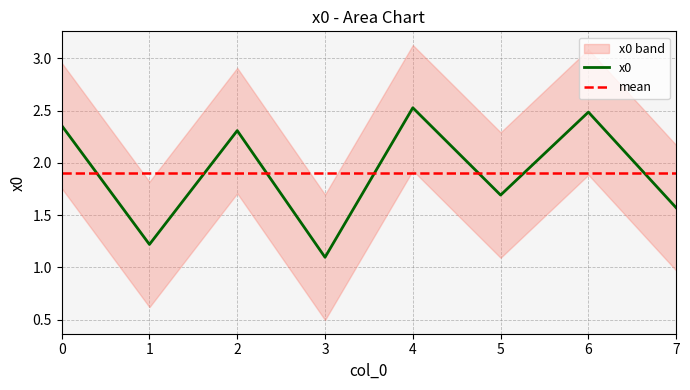

Between 0 and 4, which is larger?

4